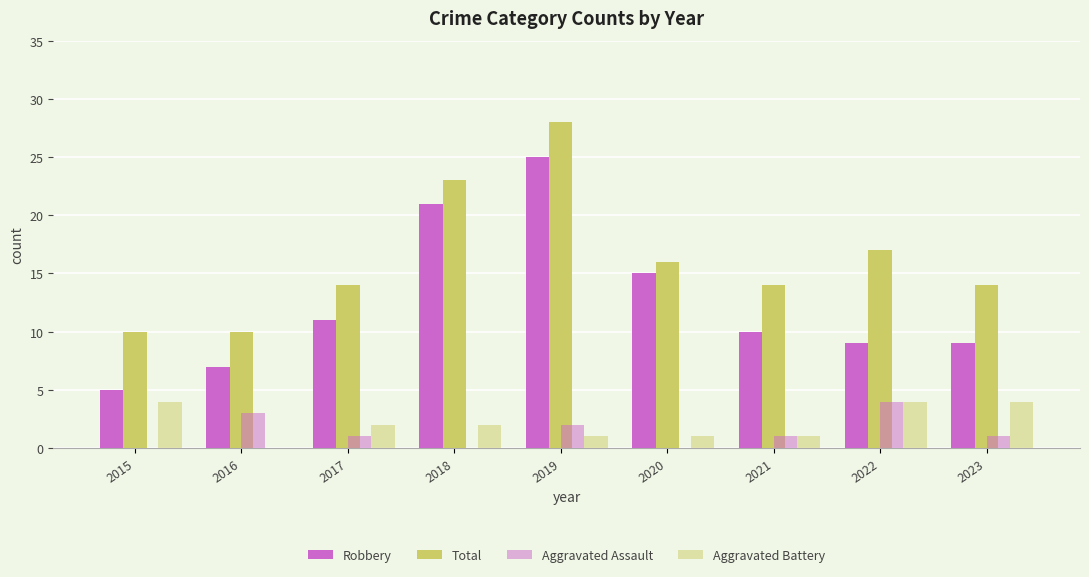

Which has a higher value, 2015 or 2016?

2016